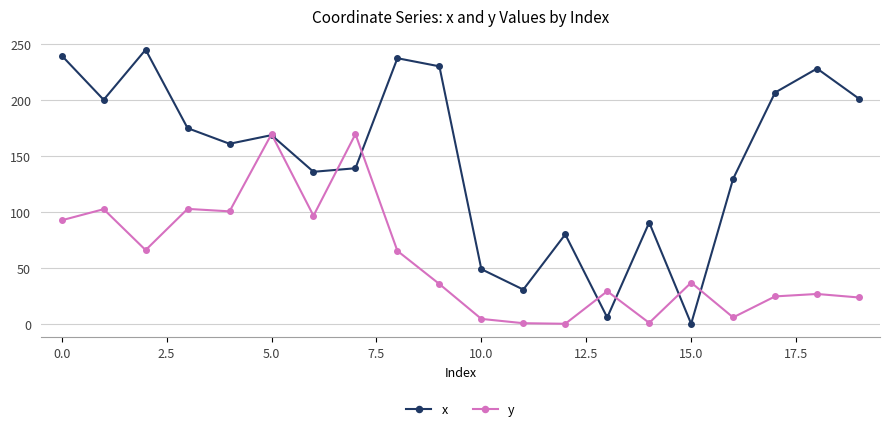

Which series has the widest spread of values?

x